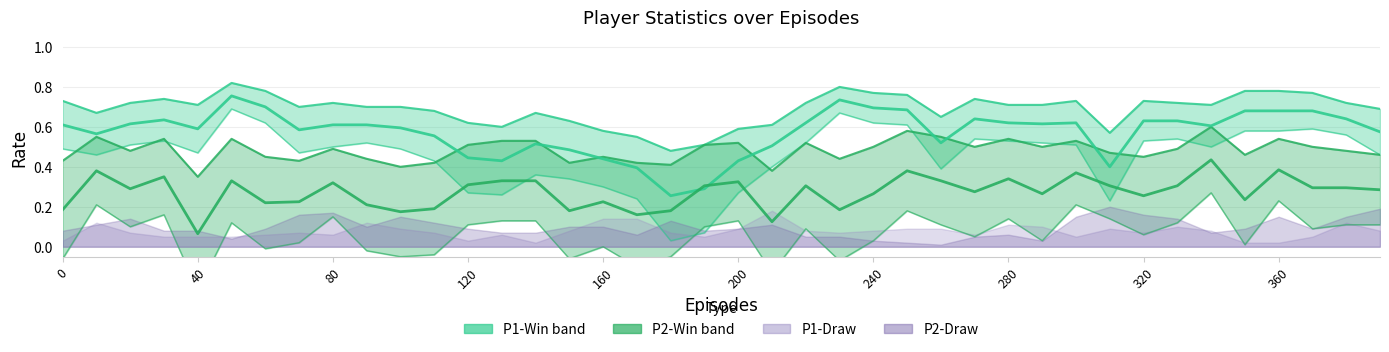

How many interior local valleys does the P1 Mid series have?

9